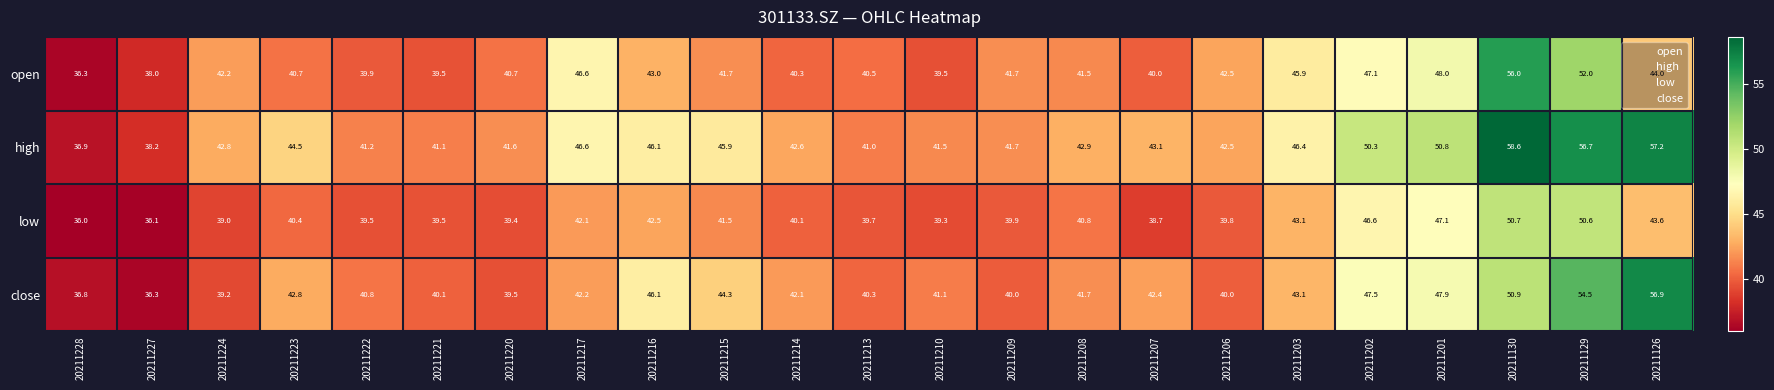

What is the spread (max minus min) of values at 20211217?

4.5